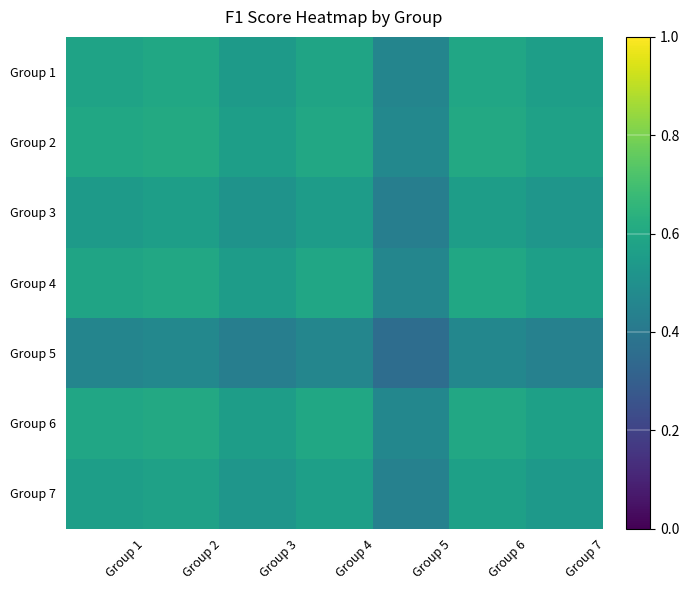

At how many categories does at least one series exceed 0?

7